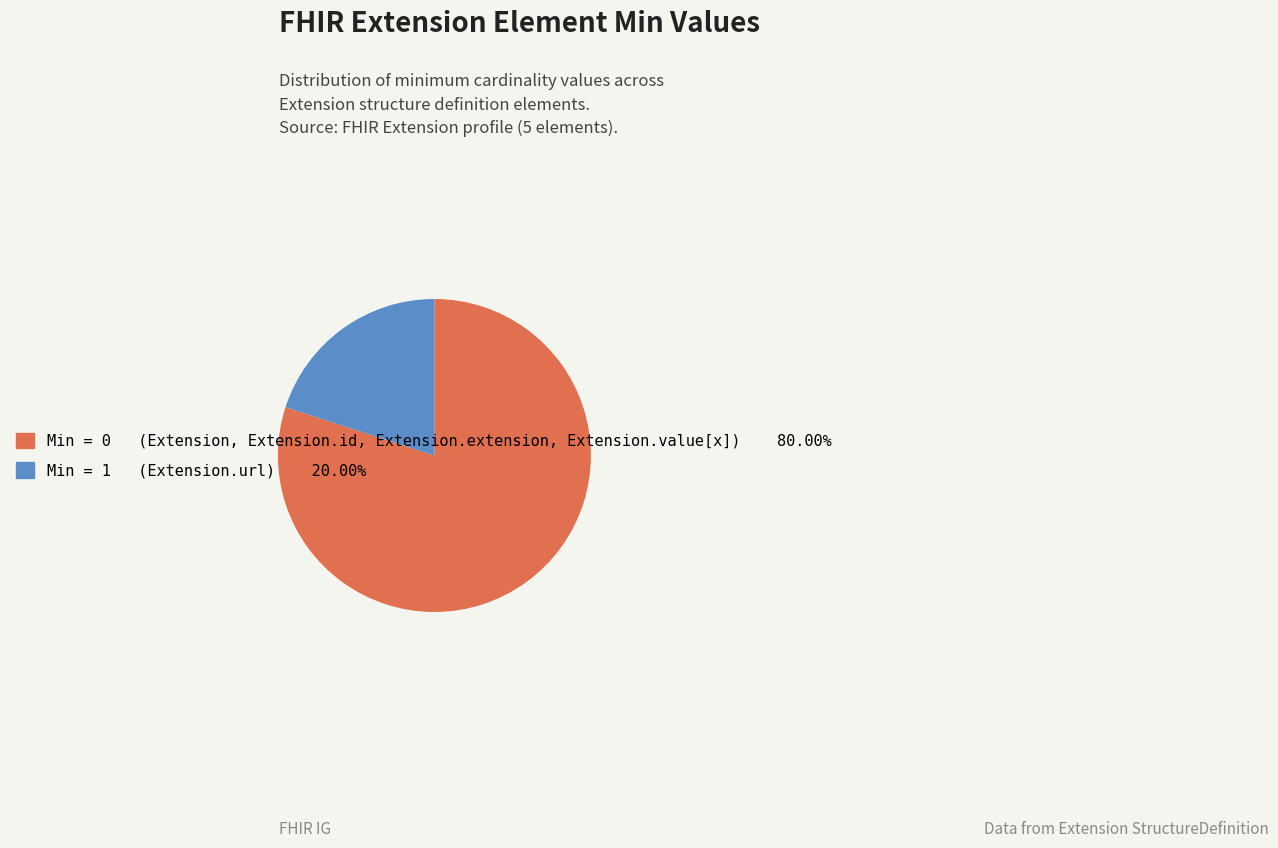

Is there a majority slice in this chart?

Yes